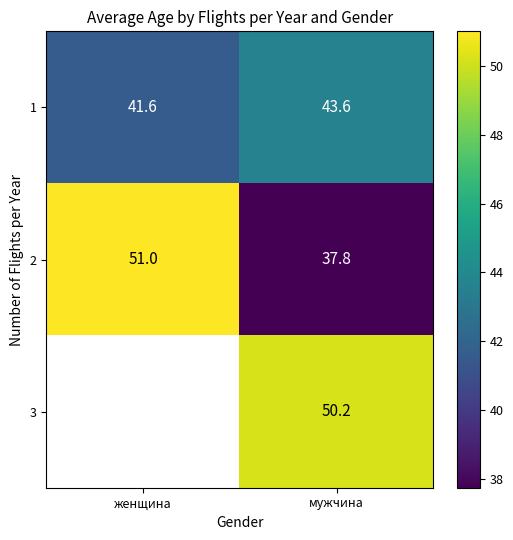

What is the minimum value for 2?

37.8